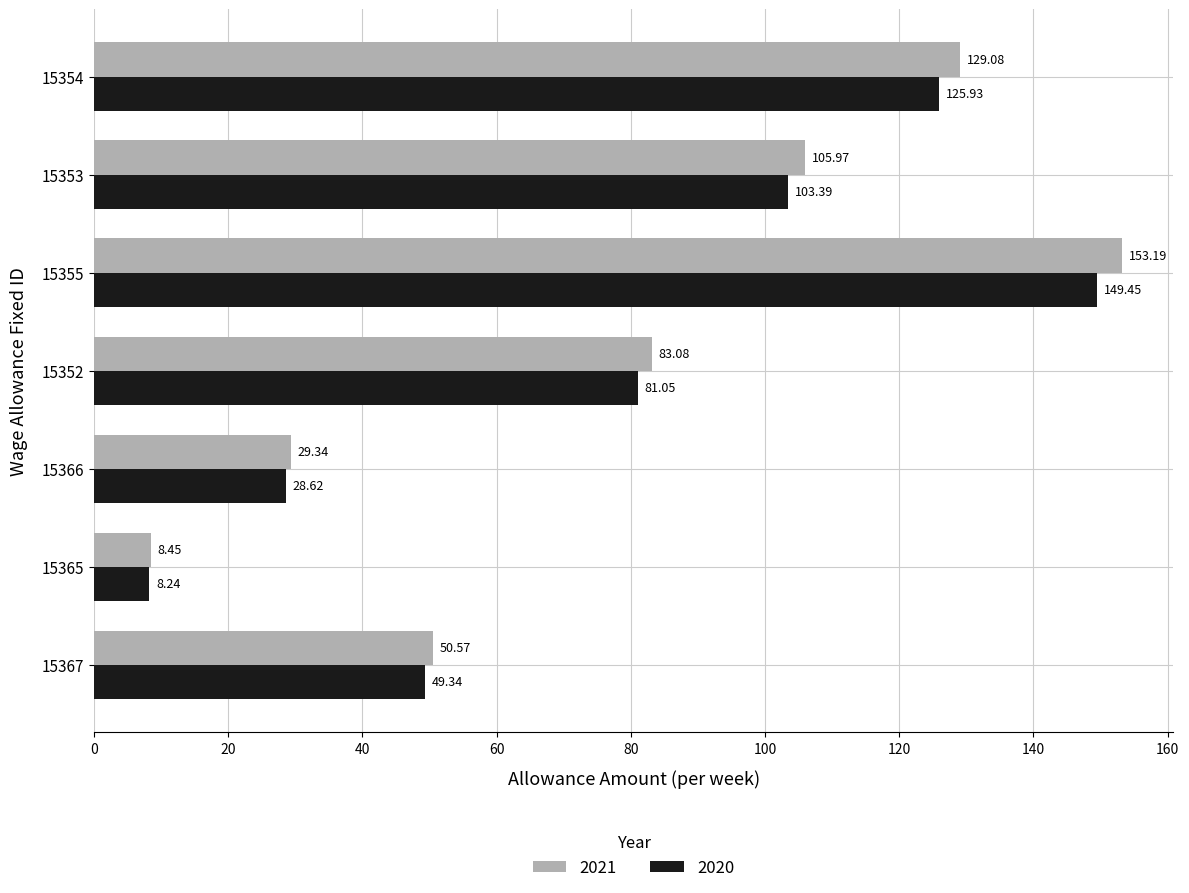

What is the sum of all 2021 values?

559.7